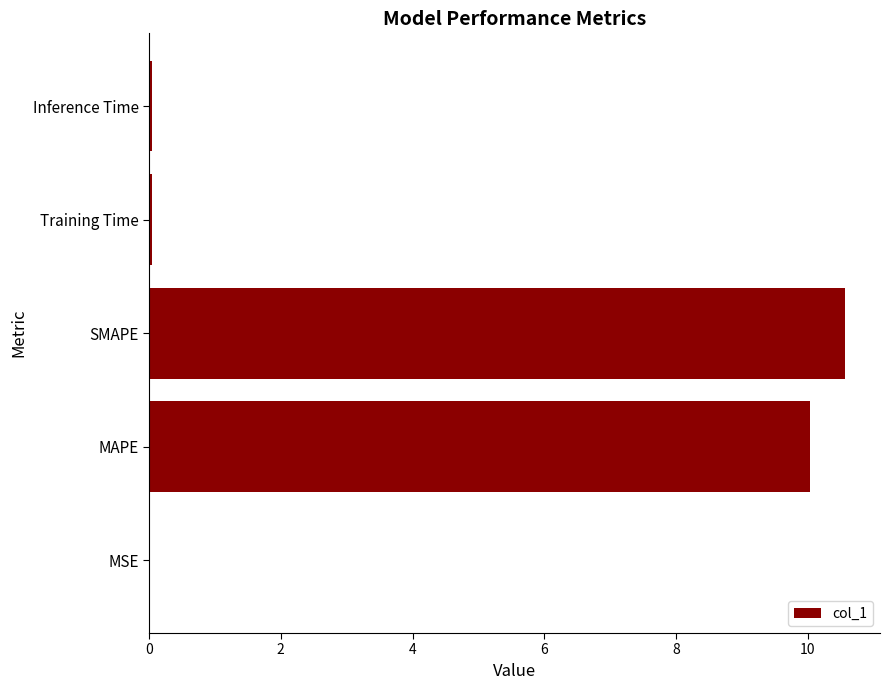

Which has a higher value, SMAPE or MSE?

SMAPE